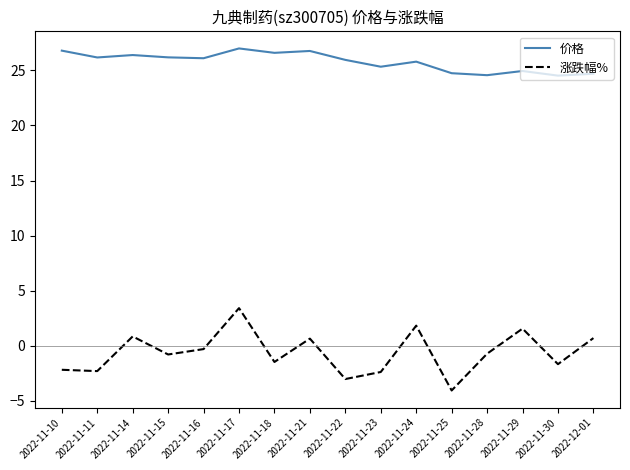

Which series has the largest total across all categories?

价格